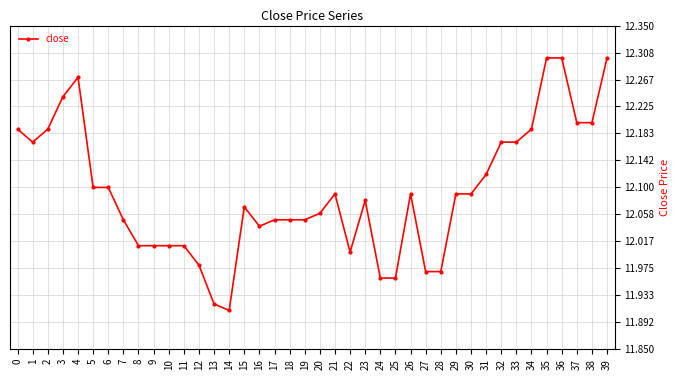

How many distinct data groups are displayed?

1